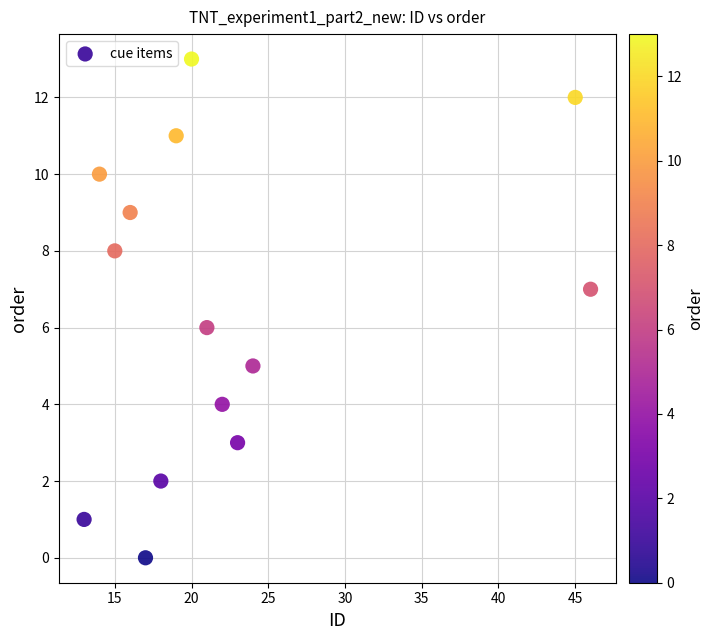

What is the range of X values (max minus min)?

33